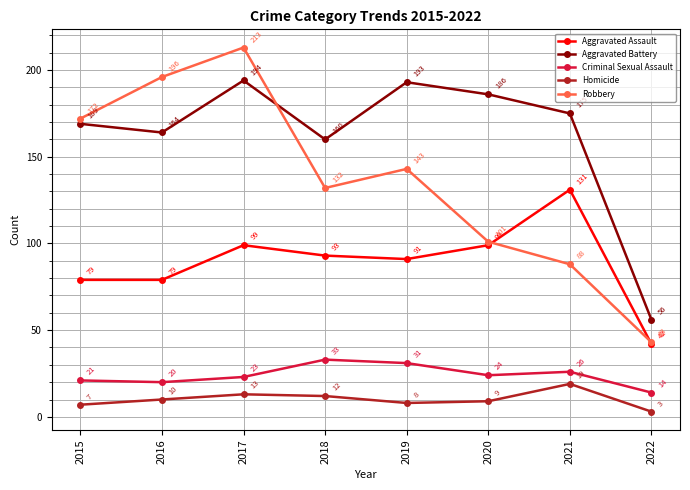

What is the minimum value shown in the chart?

3